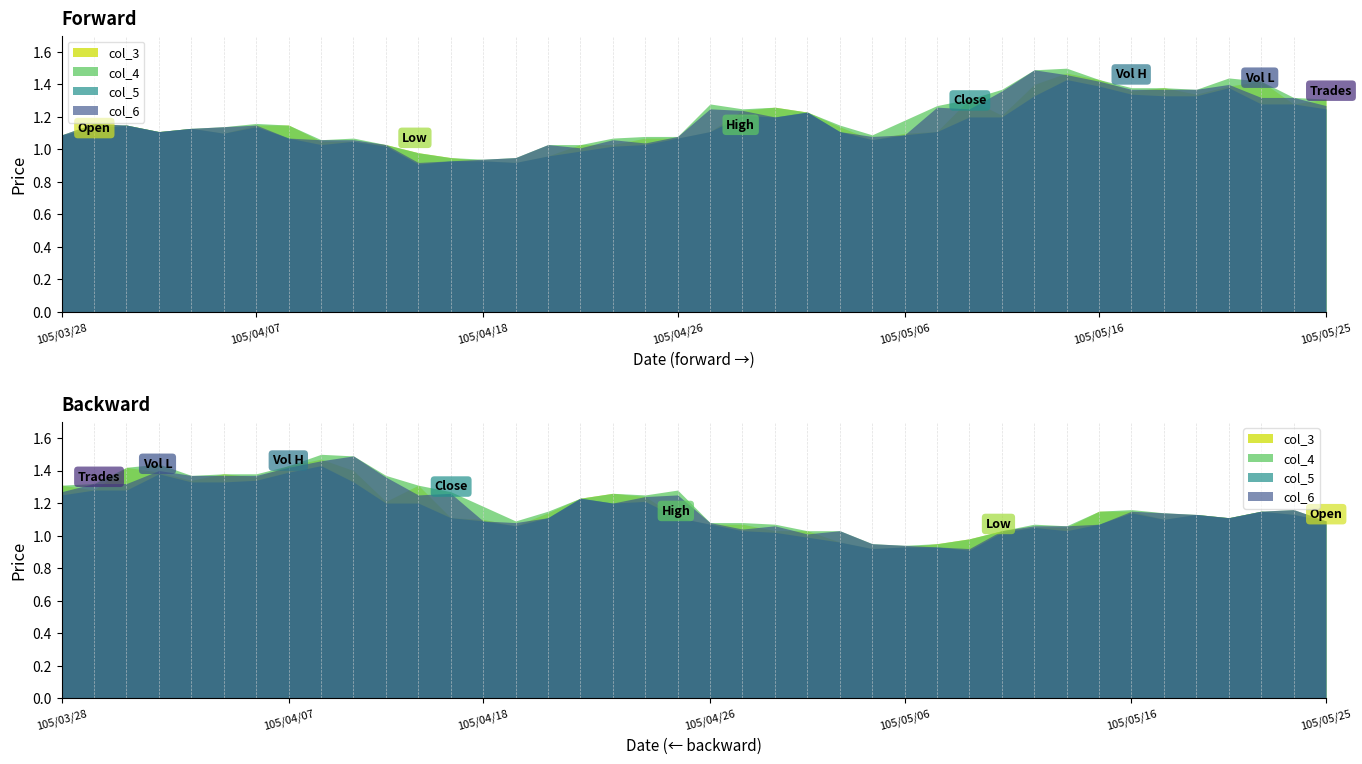

What is the label of the 6th point from the right?

105/05/18